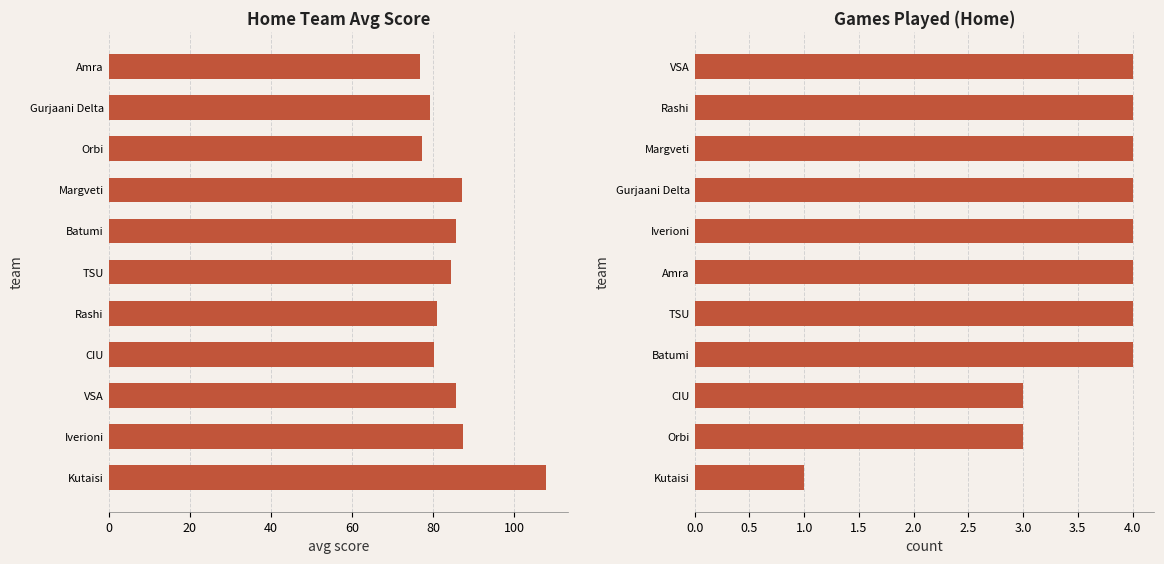

What is the sum of all Avg Home Score values?

933.4